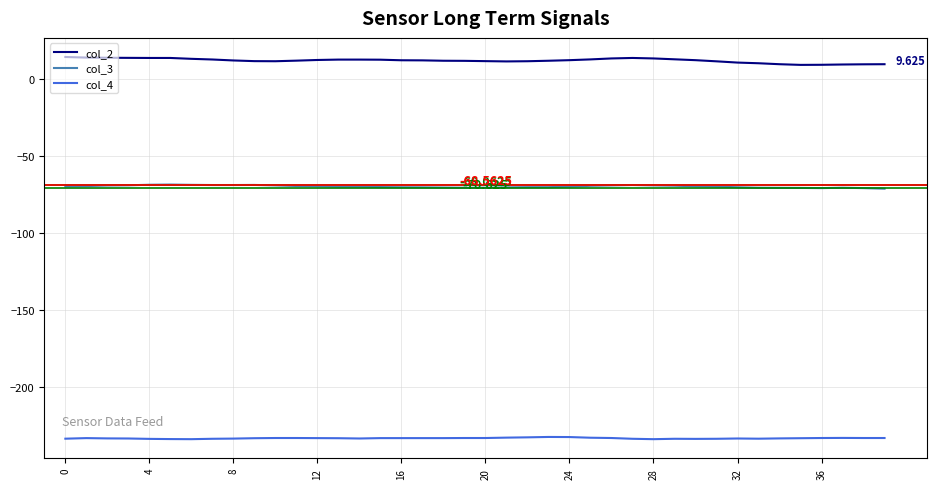

True or false: col_3 and col_4 cross at least once.

False